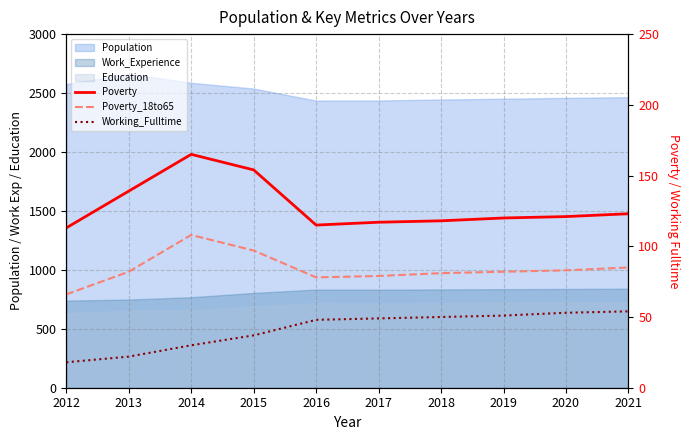

What is the maximum value for Poverty?

165